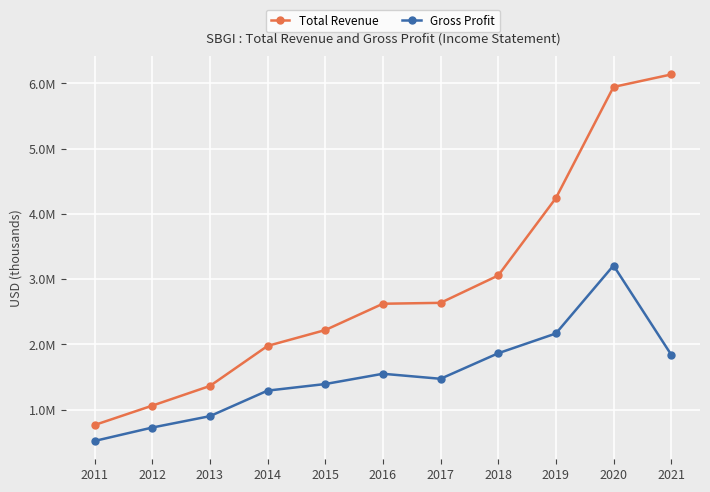

Reading left to right, extract all data points from this chart.

Total Revenue: 765300	1061700	1363100	1976600	2219100	2622500	2636200	3055100	4240000	5943000	6134000
Gross Profit: 520900	726300	900700	1291800	1392700	1550000	1473100	1864100	2167000	3208000	1843000